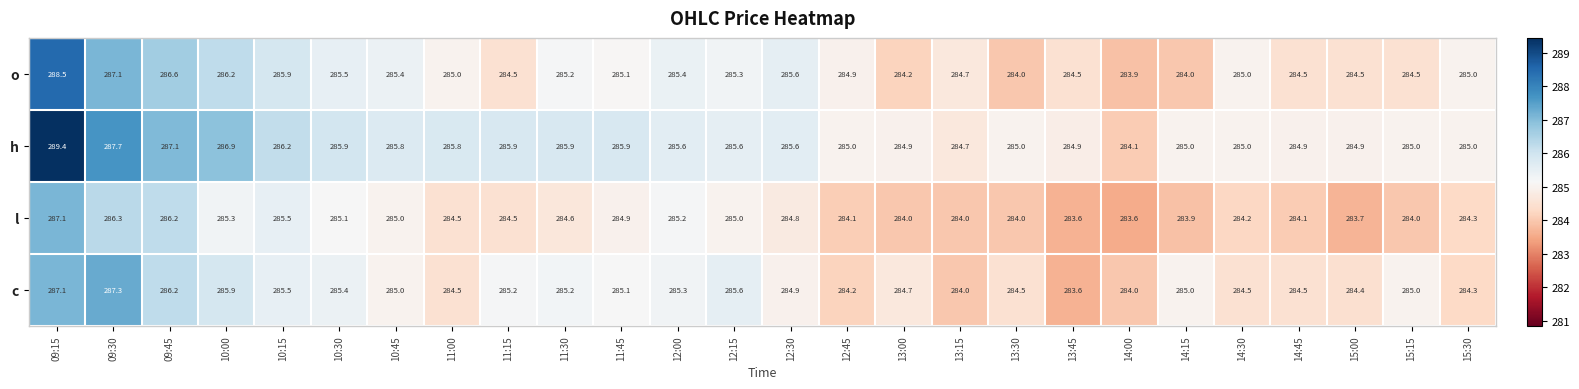

How many data points does each series have?

26